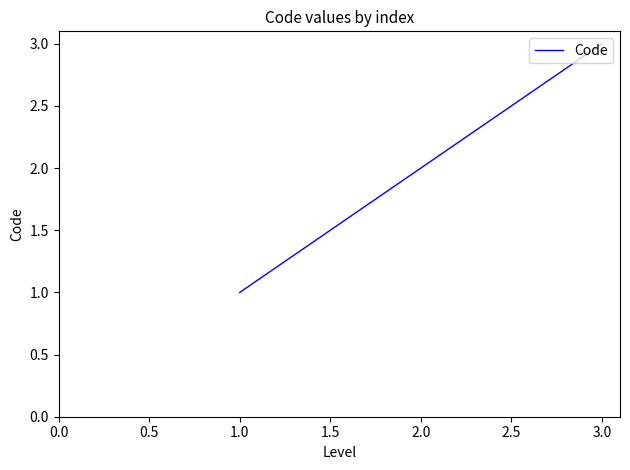

Rank the categories by value from highest to lowest.

3.0, 2.0, 1.0